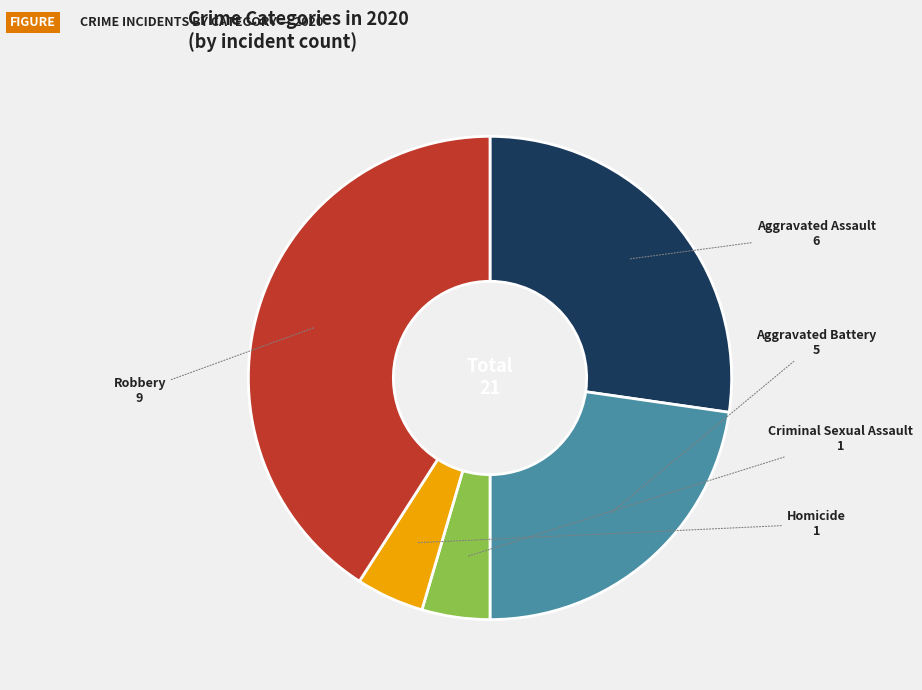

Is the sum of Homicide and Criminal Sexual Assault greater than half?

No